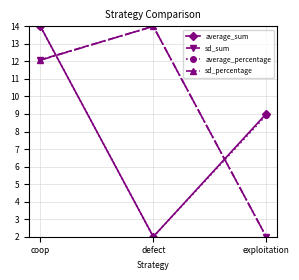

What is the label of the 2nd point from the left?

defect